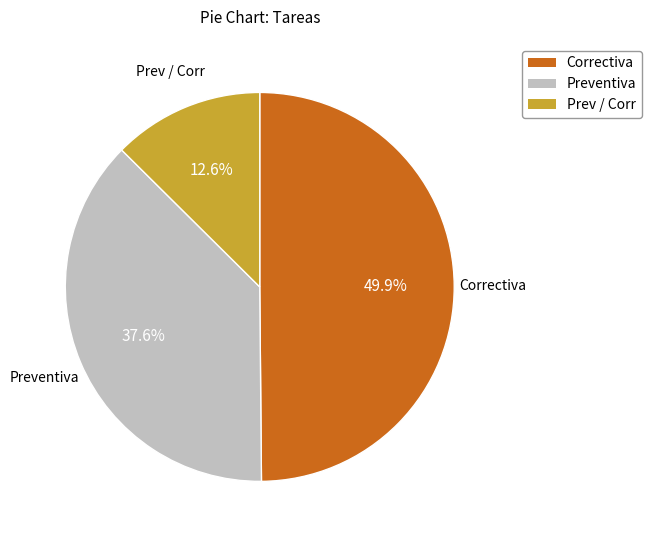

How much of the chart is everything except Prev / Corr?

87.4%